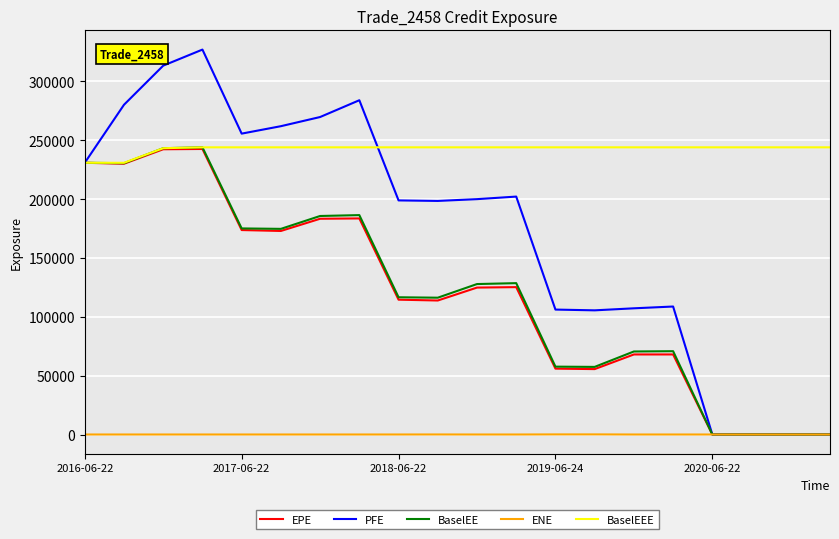

What is the highest value of the BaselEEE series?

244029.0